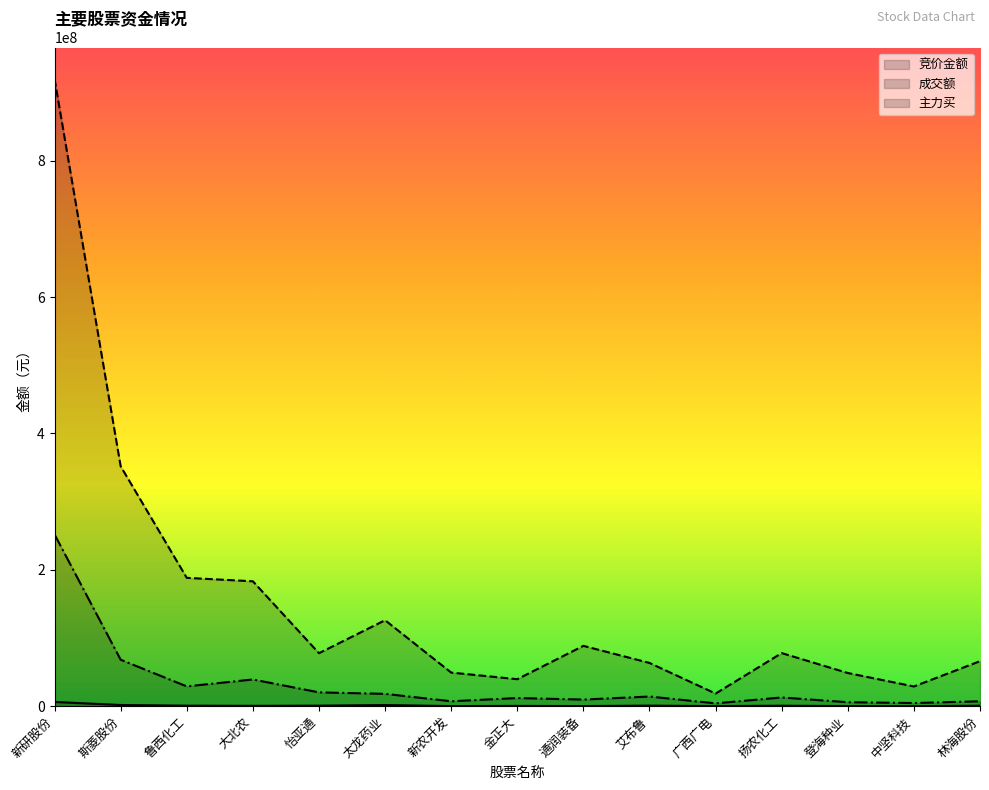

Rank the categories by 主力买 value from lowest to highest.

广西广电, 中坚科技, 登海种业, 林海股份, 新农开发, 通润装备, 金正大, 扬农化工, 艾布鲁, 太龙药业, 怡亚通, 鲁西化工, 大北农, 斯菱股份, 新研股份